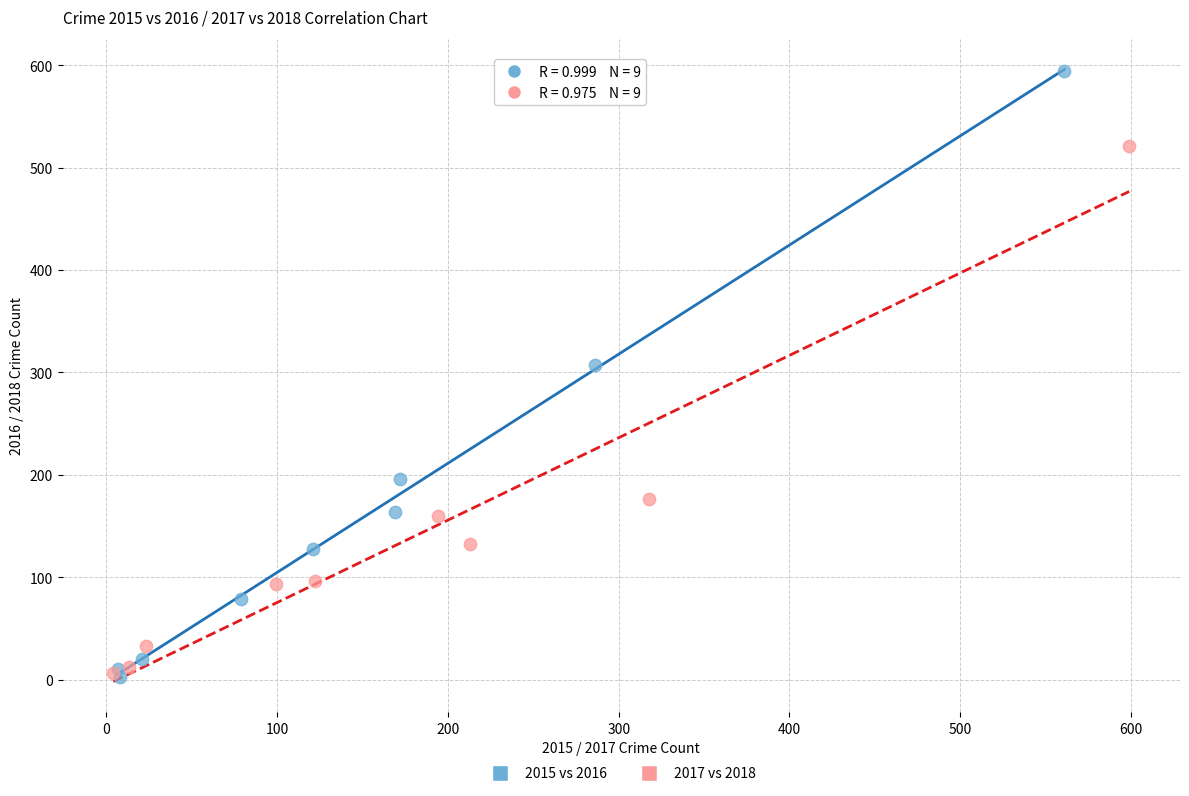

Which series has the largest Y range (max minus min)?

2015 vs 2016